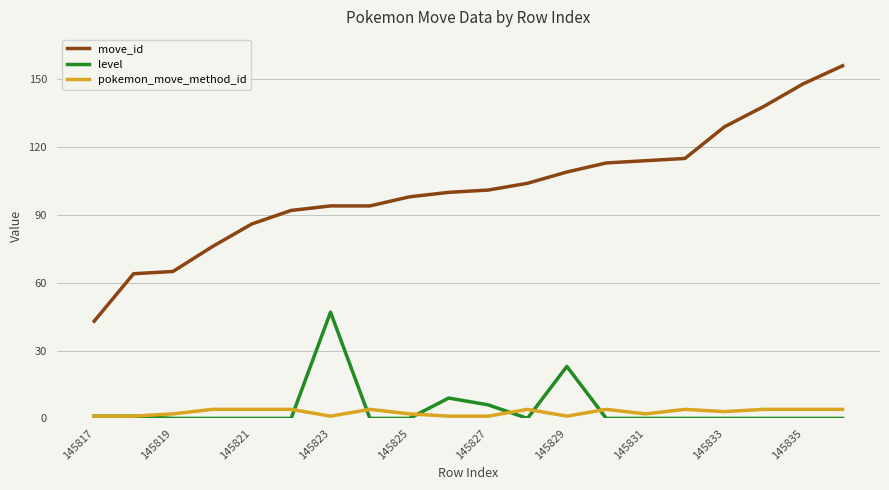

After their last crossing, which series has the higher values: pokemon_move_method_id or level?

pokemon_move_method_id